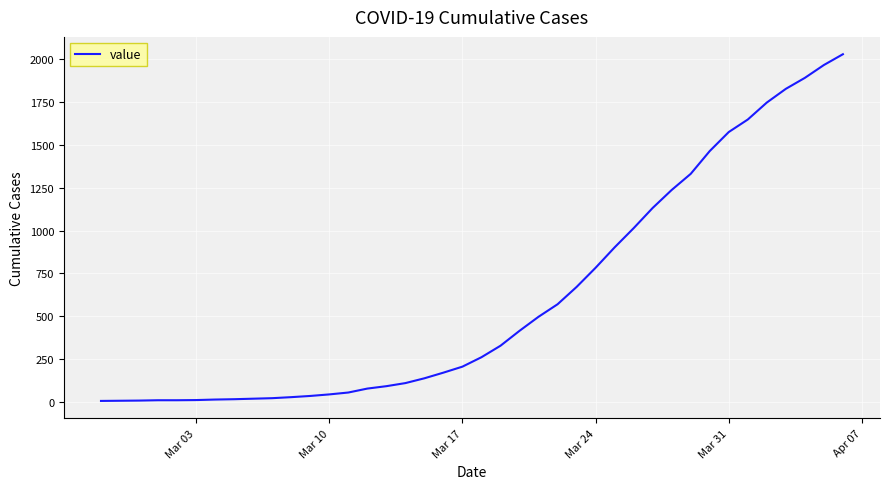

What is the difference between the maximum and minimum values?

2023